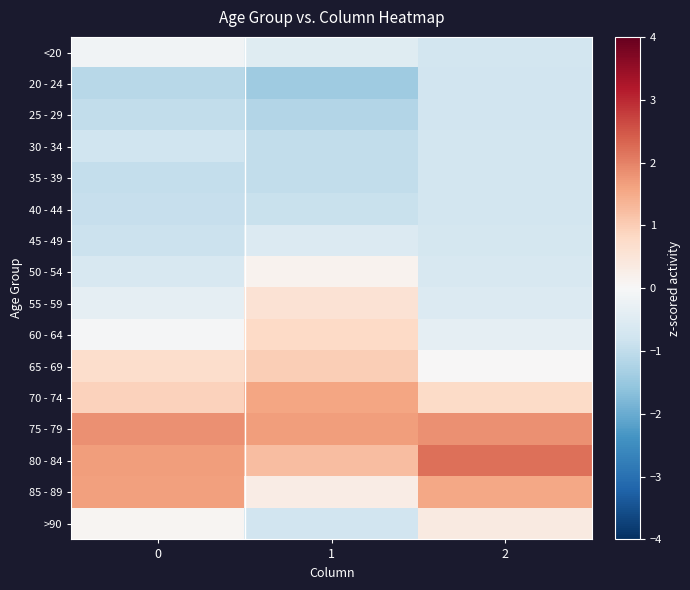

What is the difference between the highest and lowest values at 0?

2.9